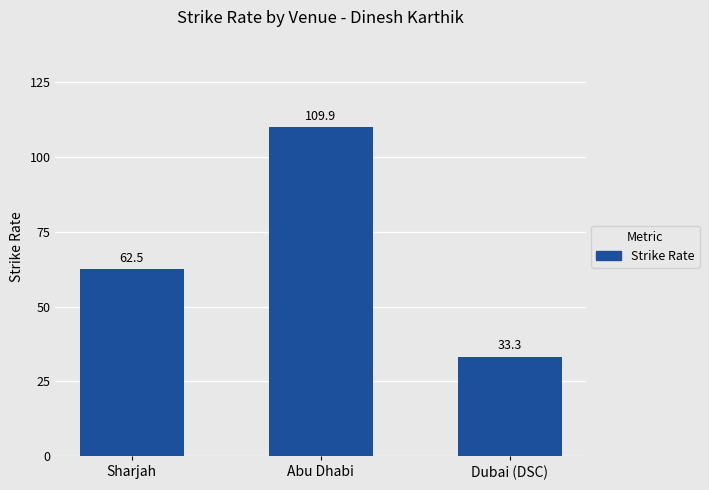

Approximately how many times larger is the value at Sharjah compared to Abu Dhabi?

0.6